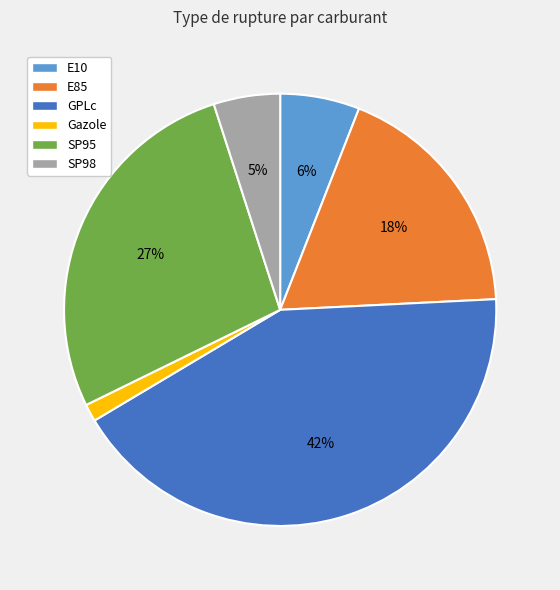

Which has a higher value, Gazole or E85?

E85